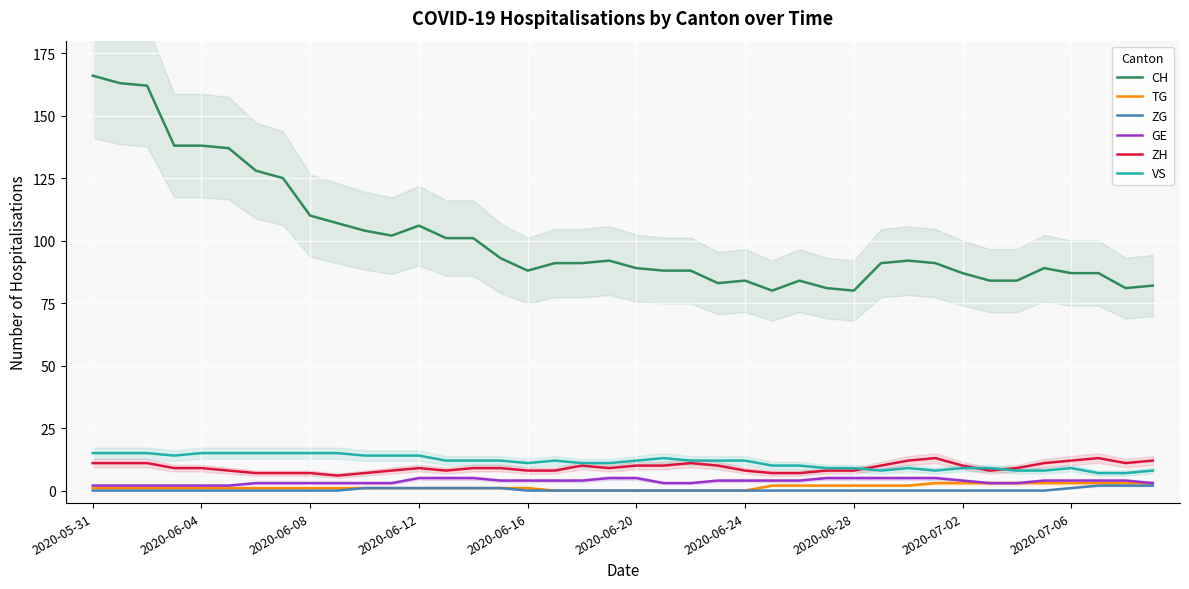

What is the average value of the TG series?

1